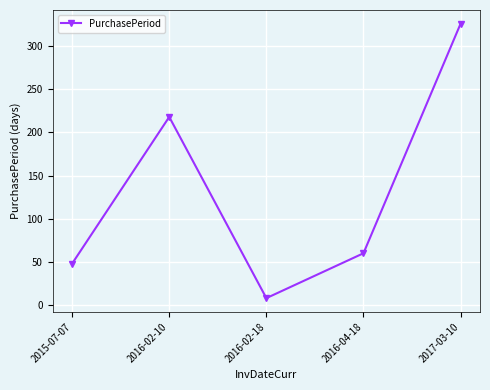

Reading left to right, what are all the values shown in this chart?

48	218	8	60	326